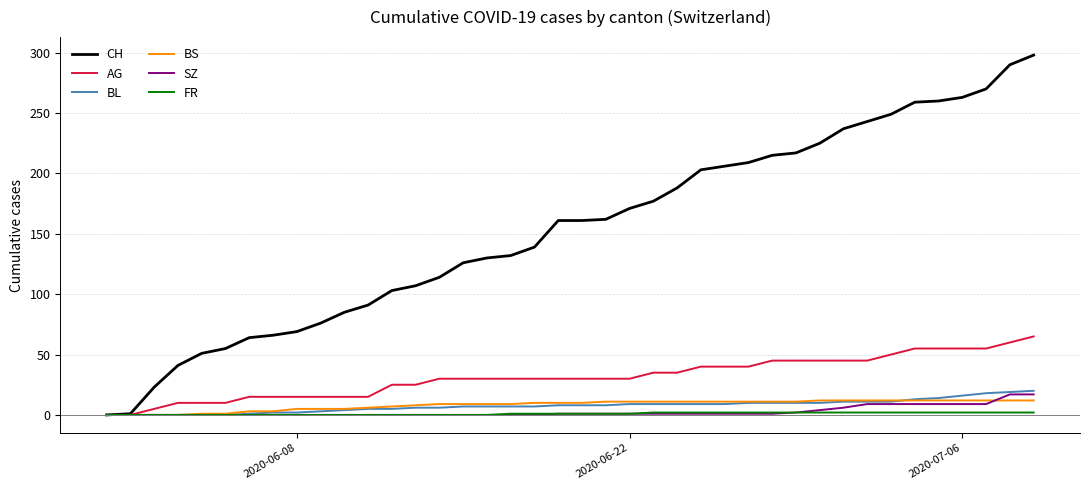

Which series has the largest range (max minus min)?

CH